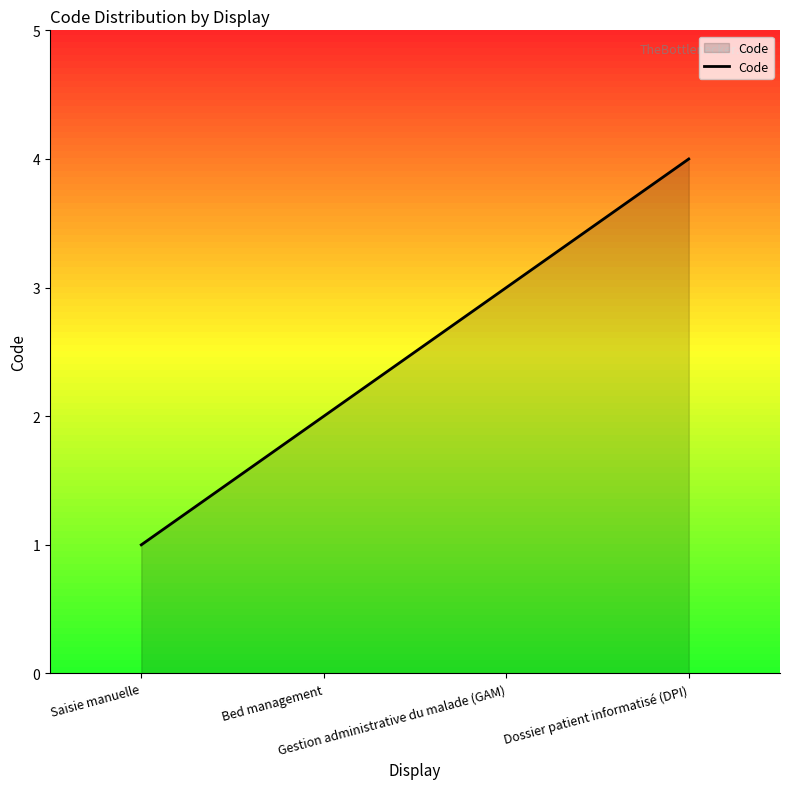

Reading right to left, list all the values displayed in this chart.

4	3	2	1